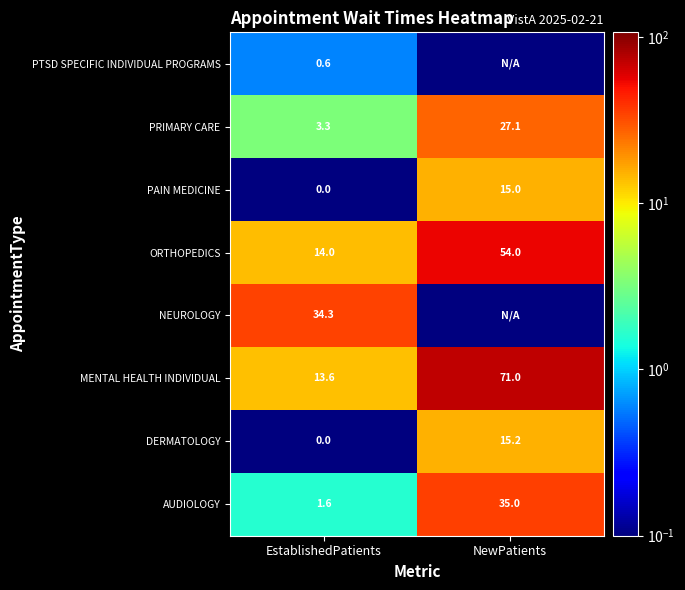

The DERMATOLOGY series shows -5.7 at EstablishedPatients. True or false?

False